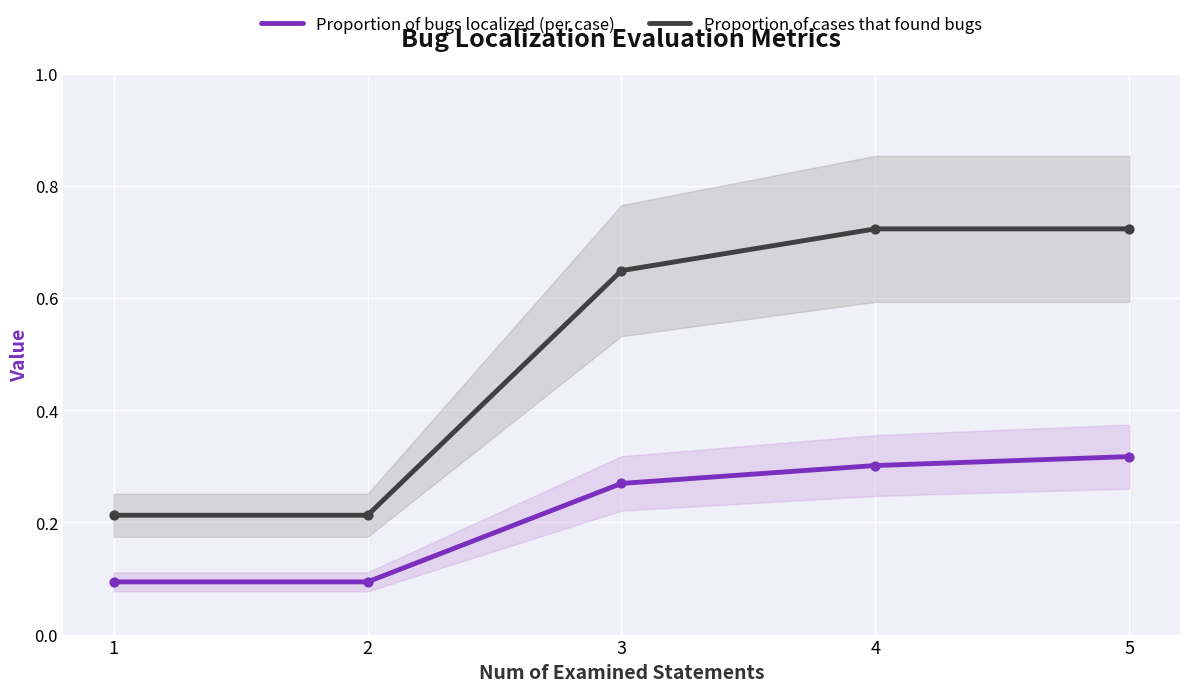

Which series reaches the minimum Y coordinate?

Proportion of bugs localized (per case)